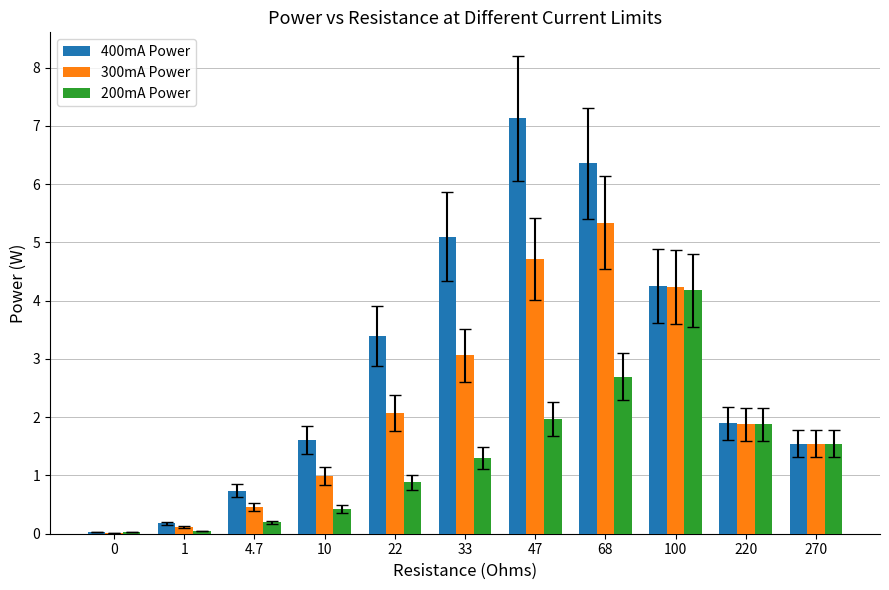

Is it true that 400mA Power equals 3.4 at 22?

True